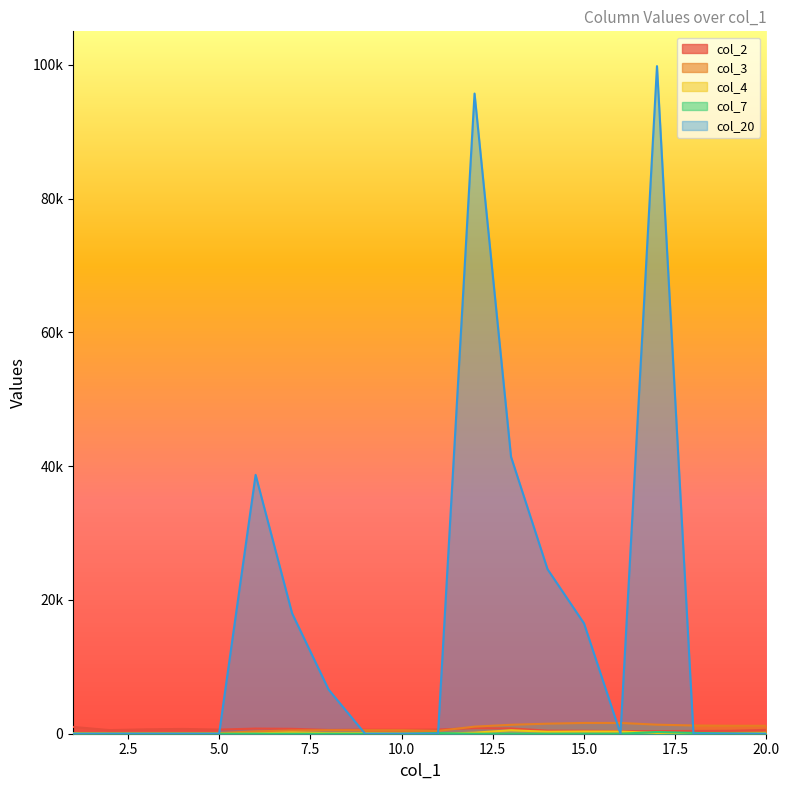

Does the chart display data point markers on the line(s)?

No